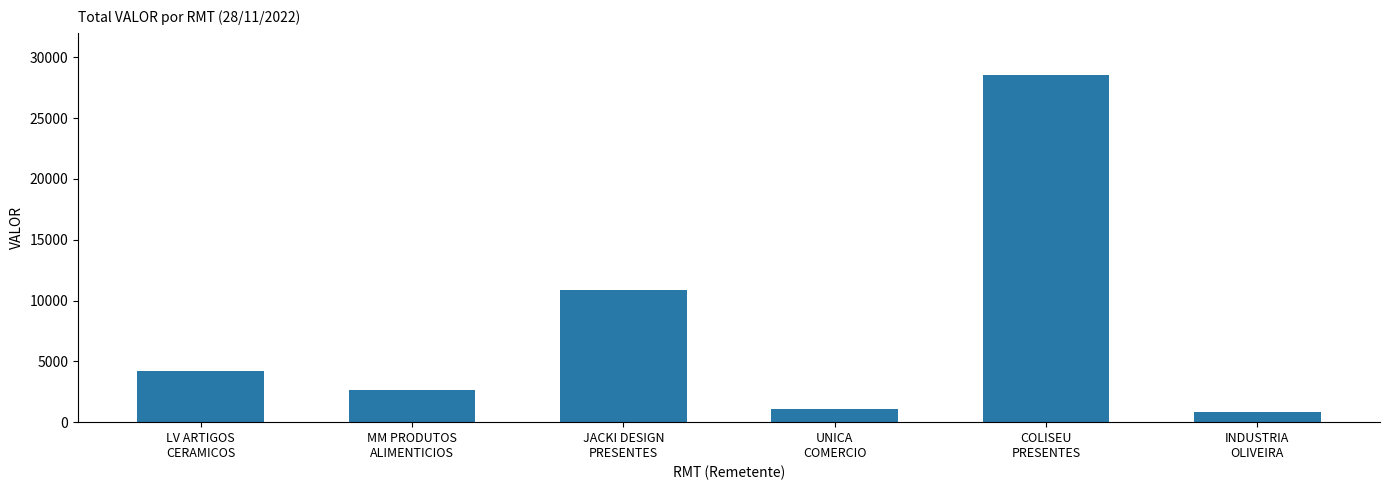

Reading right to left, transcribe all the data shown in this chart.

INDUSTRIA
OLIVEIRA=870.9	COLISEU
PRESENTES=28497.5	UNICA
COMERCIO=1104.4	JACKI DESIGN
PRESENTES=10861.6	MM PRODUTOS
ALIMENTICIOS=2605.1	LV ARTIGOS
CERAMICOS=4206.6